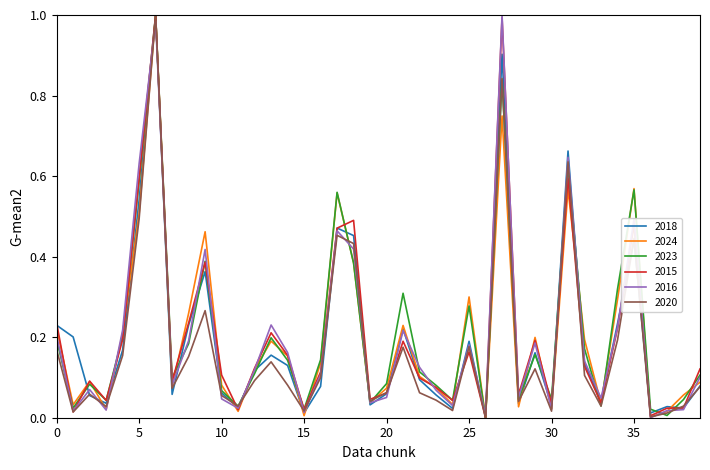

How many lines are shown in the chart?

6